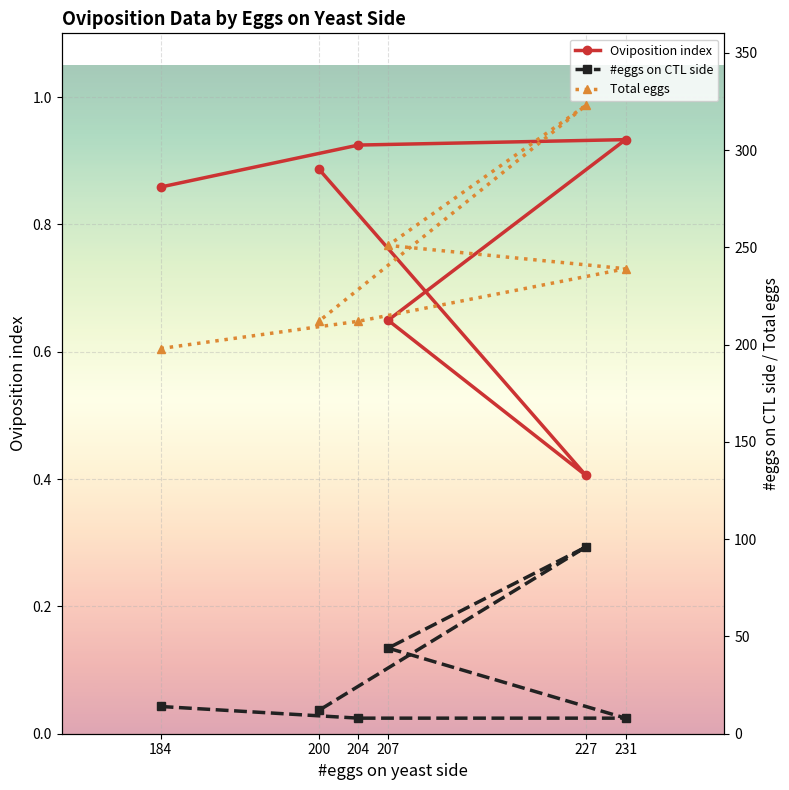

Reading right to left, extract all data points from this chart.

Oviposition index: 200=0.9	227=0.4	207=0.6	231=0.9	204=0.9	184=0.9
#eggs on CTL side: 200=12.0	227=96.0	207=44.0	231=8.0	204=8.0	184=14.0
Total eggs: 200=212.0	227=323.0	207=251.0	231=239.0	204=212.0	184=198.0